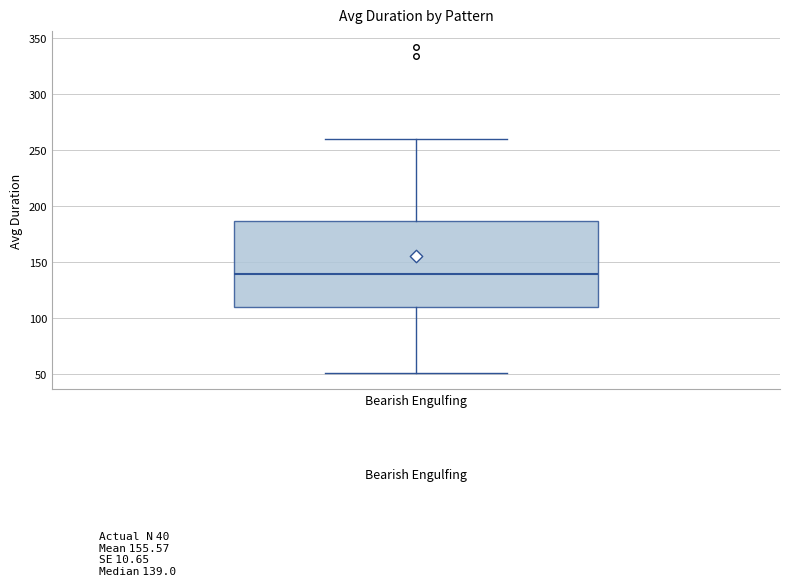

Where does the median line of the box for Bearish Engulfing sit on the y-axis? The values are not printed on the chart, so give them approximately, as read against the axis.

140